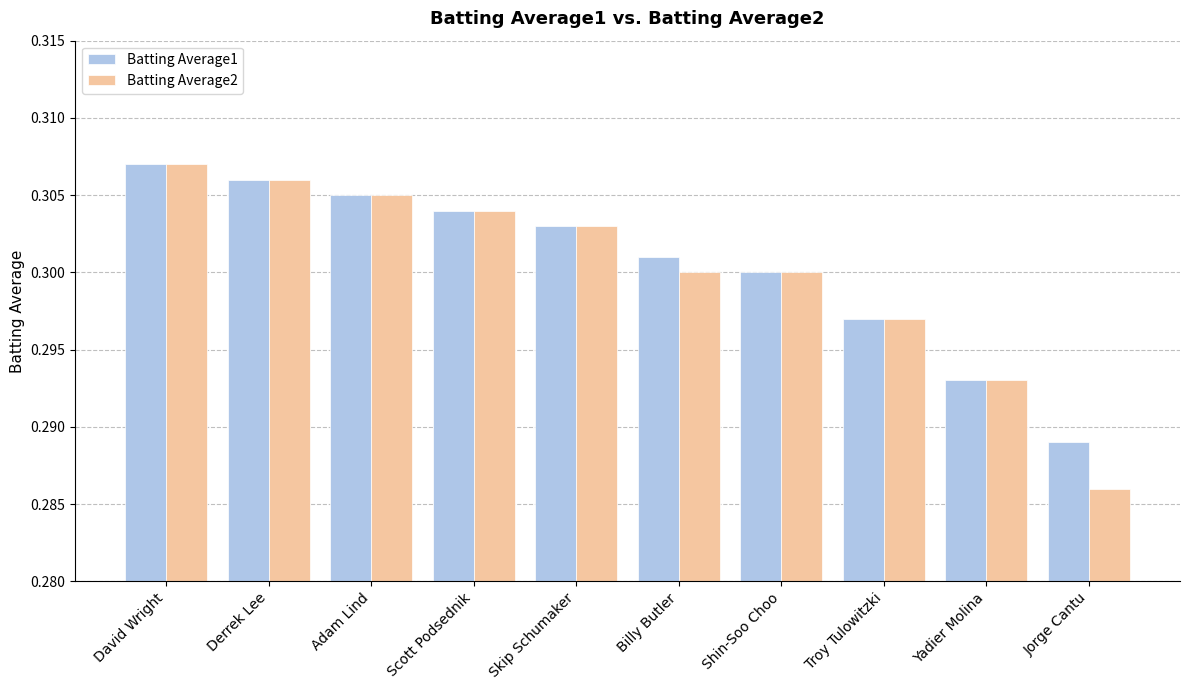

Where is Batting Average2 nearest to the value 0?

Jorge Cantu